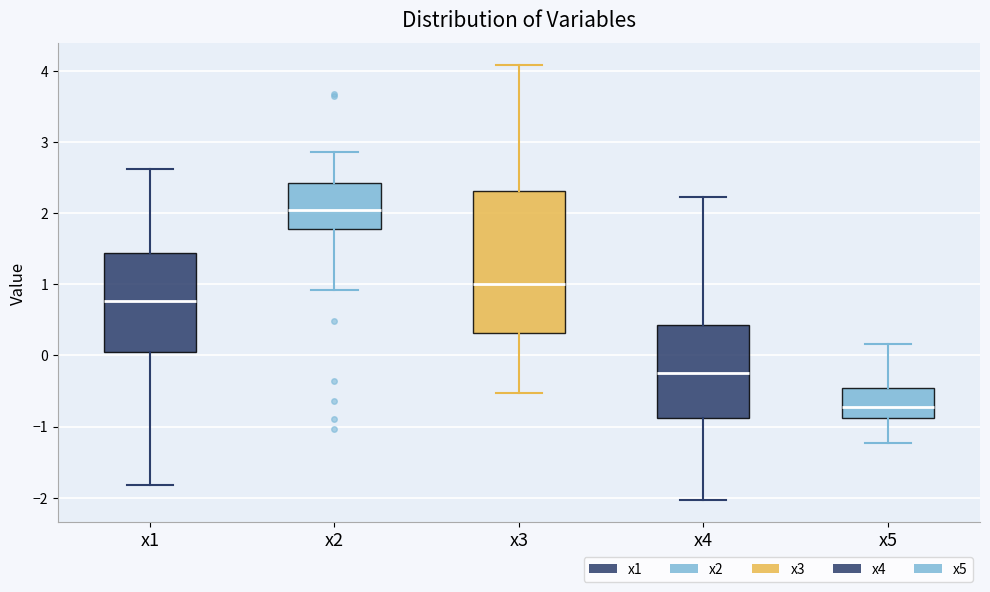

Reading left to right, read every box against the y-axis: the position of its median line, the range the box covers, and the ends of its whiskers. The values are not printed on the chart, so give them approximately, as read against the axis.

x1: median 0.8, box 0.1 to 1.4, whiskers -1.8 to 2.6
x2: median 2.0, box 1.8 to 2.4, whiskers 0.9 to 2.9
x3: median 1.0, box 0.3 to 2.3, whiskers -0.5 to 4.1
x4: median -0.2, box -0.9 to 0.4, whiskers -2.0 to 2.2
x5: median -0.7, box -0.9 to -0.5, whiskers -1.2 to 0.2